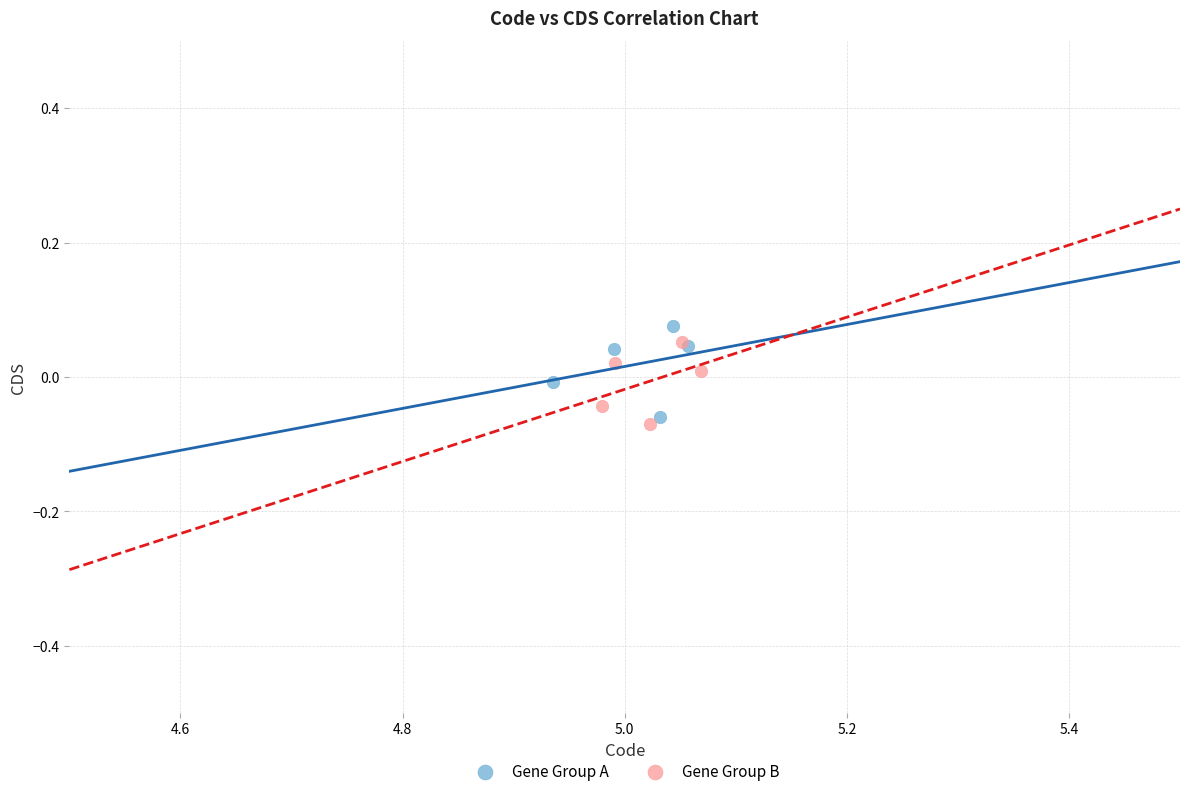

Which series reaches the maximum Y coordinate?

Gene Group A